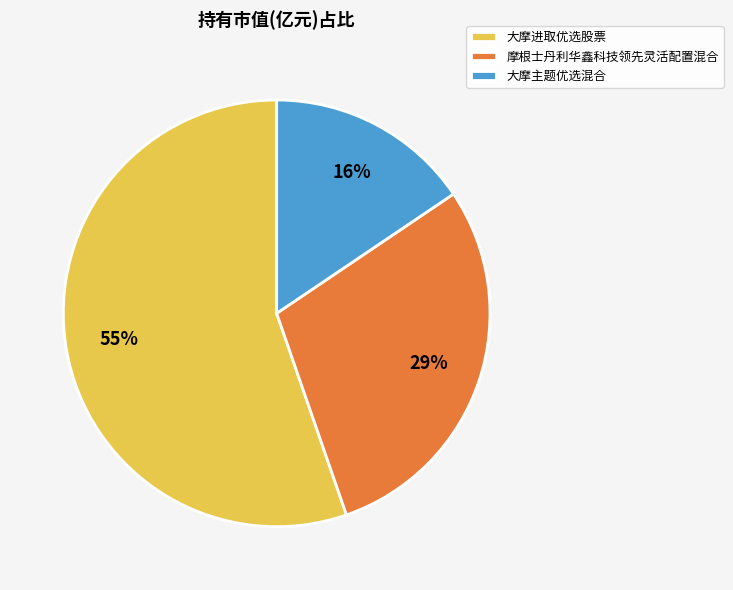

How many segments does this pie chart have?

3